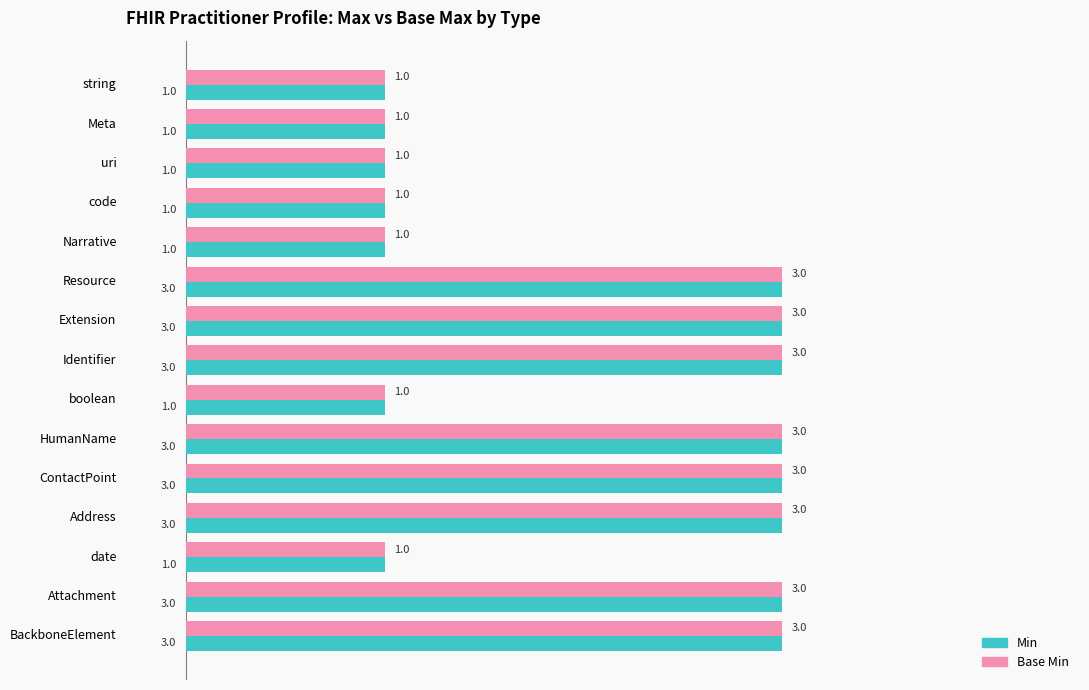

True or false: Min has a value of 5 at Address.

False